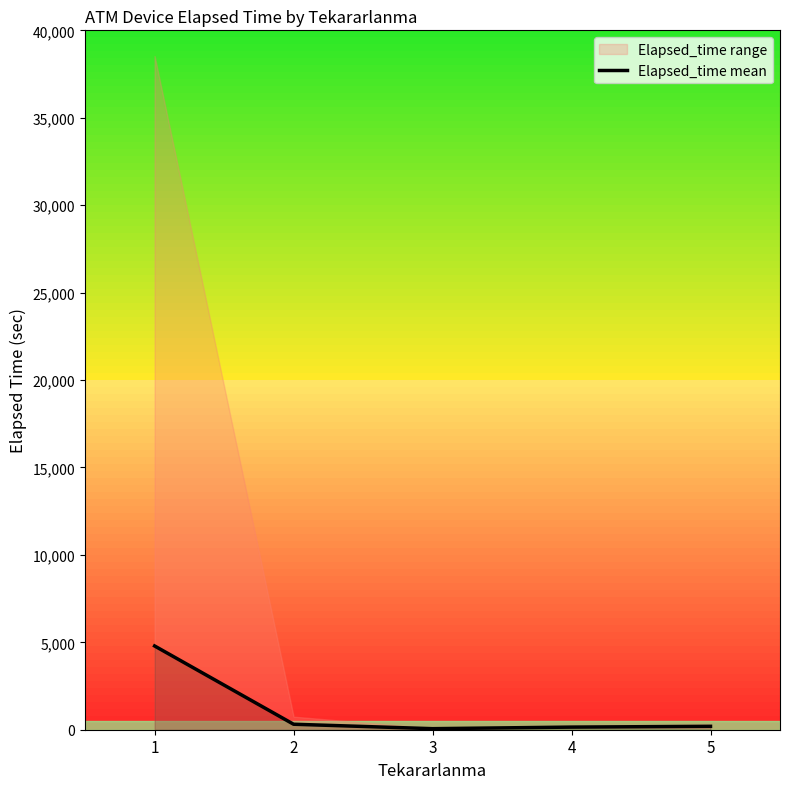

List the labels in order of value, largest first.

1, 2, 5, 4, 3